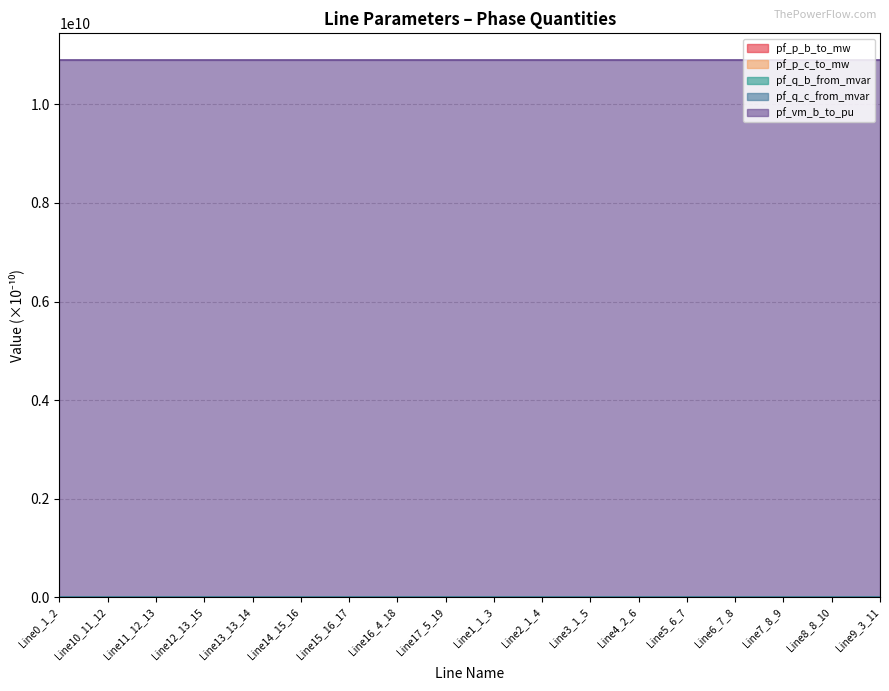

At which label does pf_vm_b_to_pu reach its minimum?

Line15_16_17